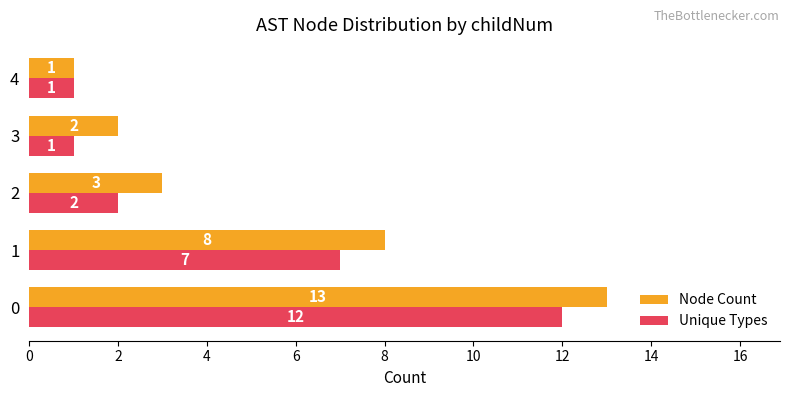

What is the difference between the maximum and minimum values in the Unique Types series?

11